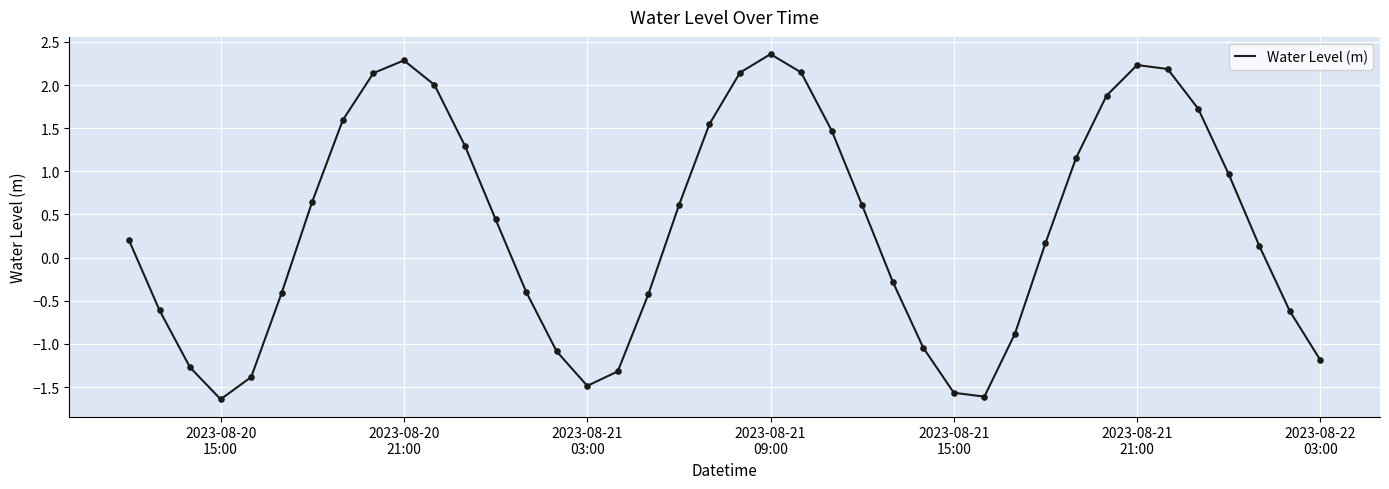

What is the maximum value shown in the chart?

2.4